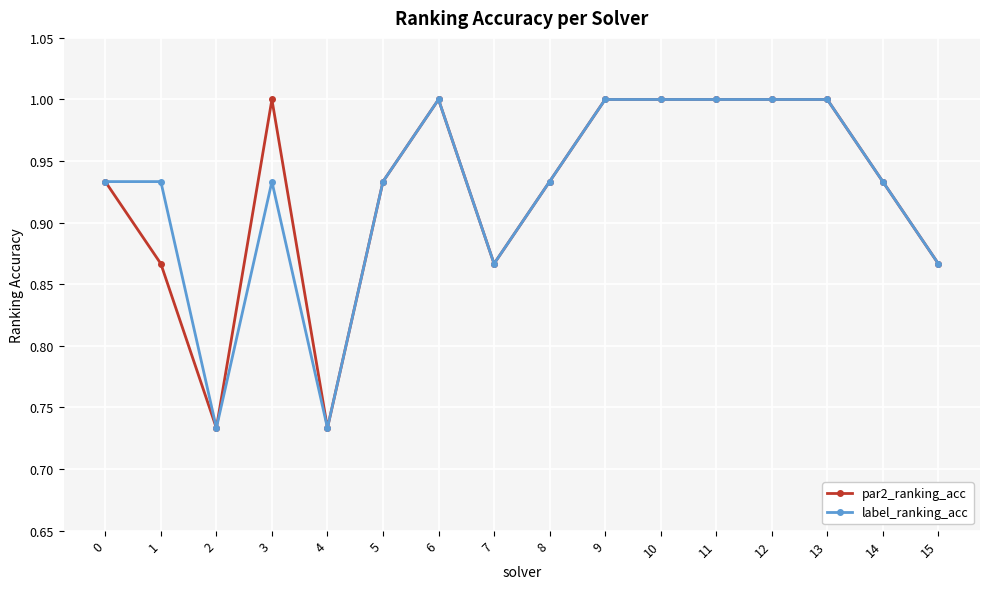

True or false: par2_ranking_acc has more than 0 interior local peaks.

True